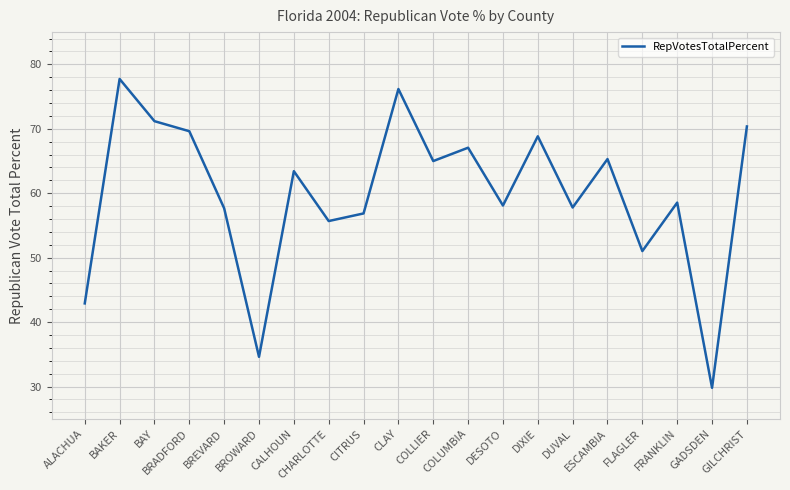

What is the difference between the maximum and minimum values?

47.9